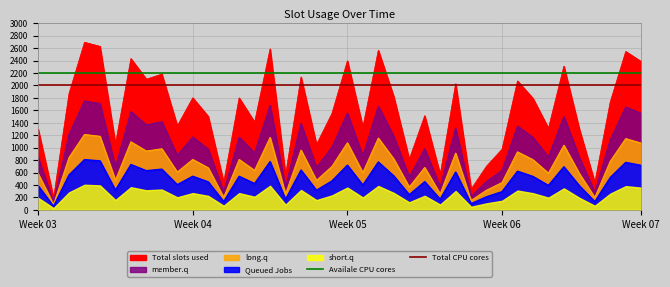

At which label is Availale CPU cores closest to 2200?

Week 03